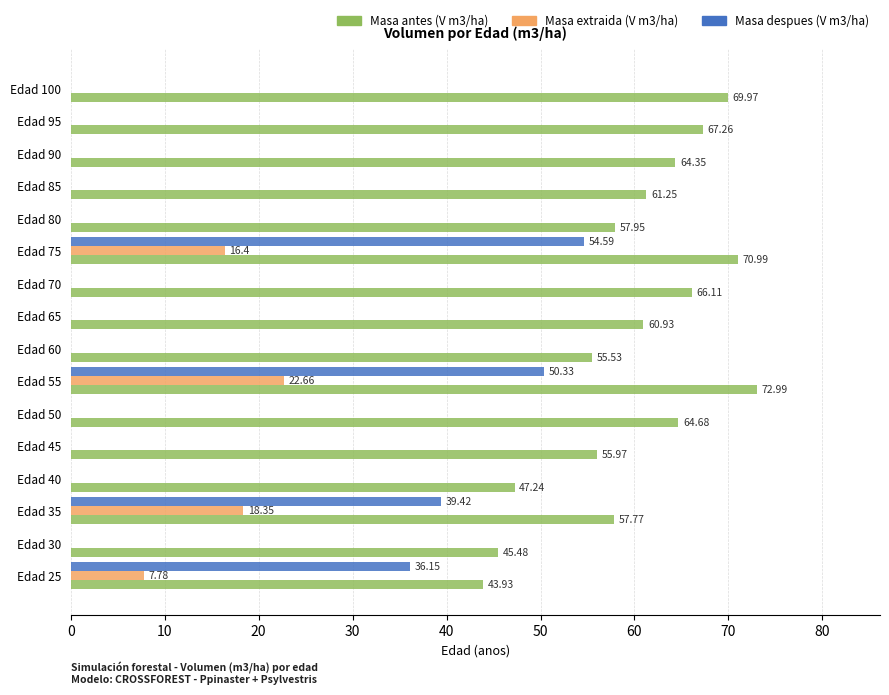

Between Edad 40 and Edad 90, which series saw the biggest shift?

Masa antes (V m3/ha)